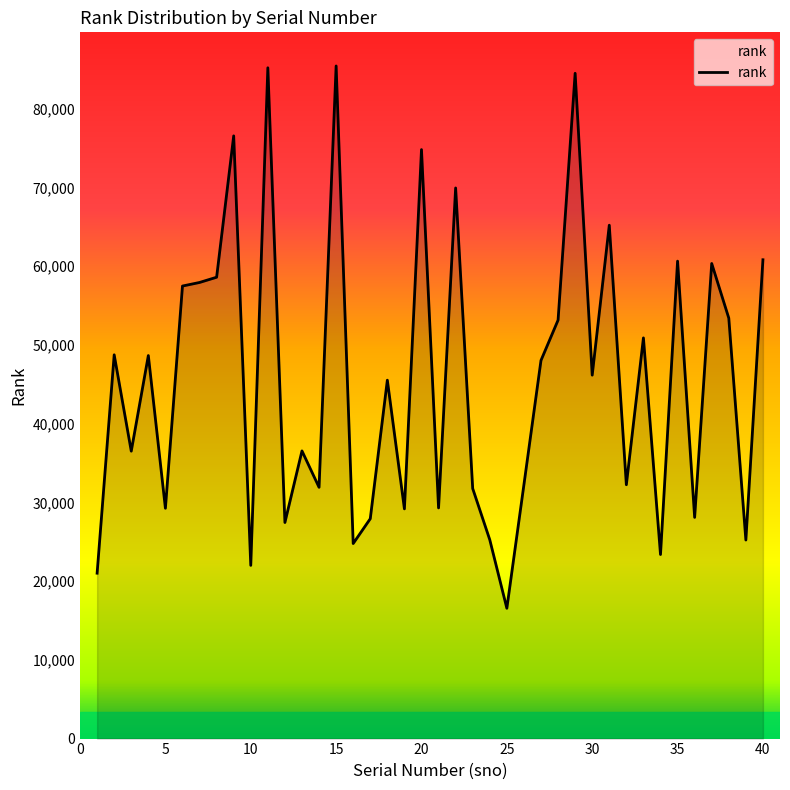

How many lines are shown in the chart?

1